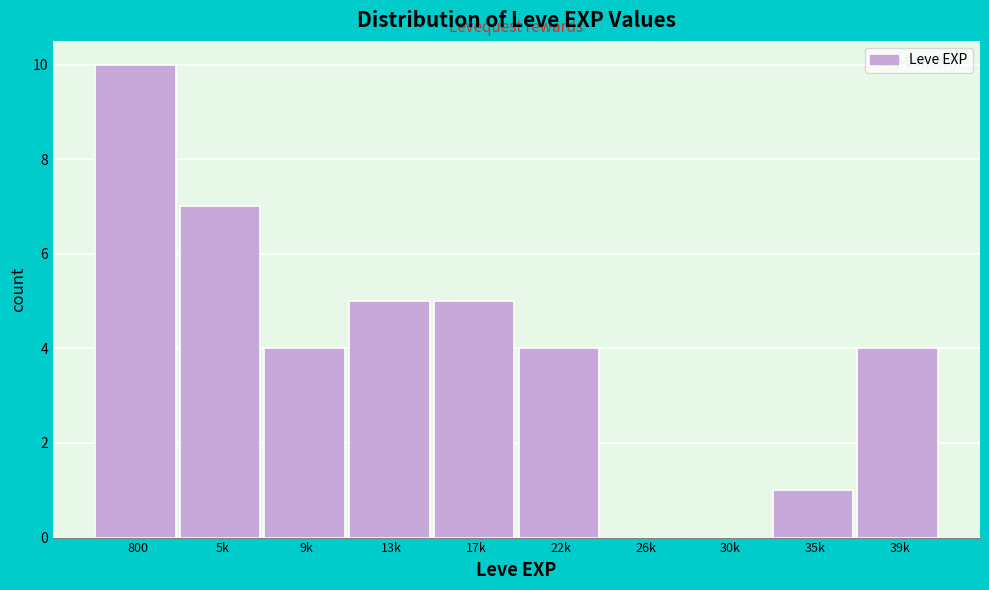

Reading right to left, extract all data points from this chart.

39k=4	35k=1	30k=0	26k=0	22k=4	17k=5	13k=5	9k=4	5k=7	800=10